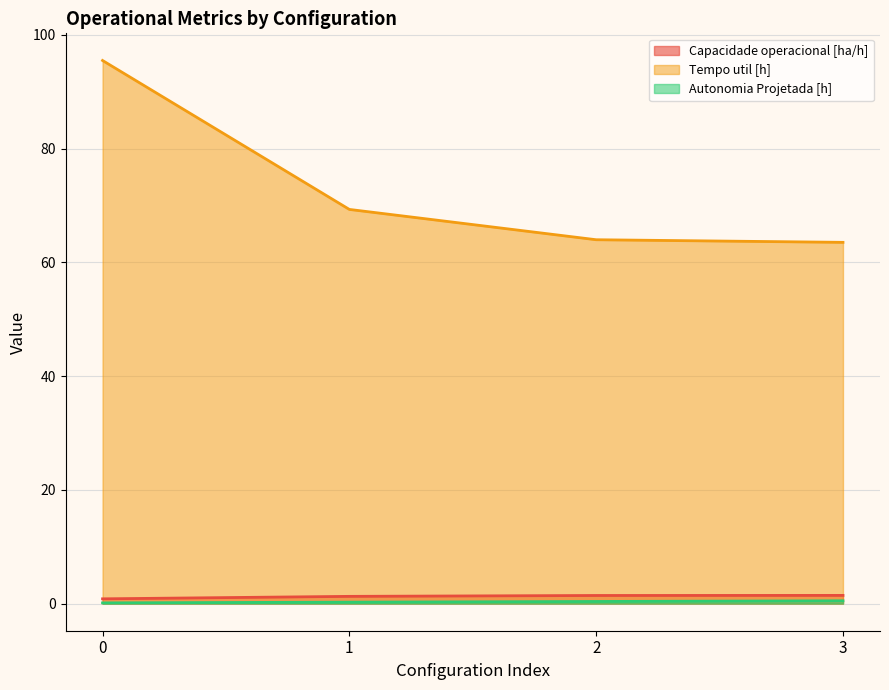

Reading left to right, list all the values displayed in this chart.

Capacidade operacional [ha/h]: 0=0.8	1=1.3	2=1.4	3=1.4
Tempo util [h]: 0=95.5	1=69.3	2=64.0	3=63.5
Autonomia Projetada [h]: 0=0.1	1=0.2	2=0.4	3=0.5